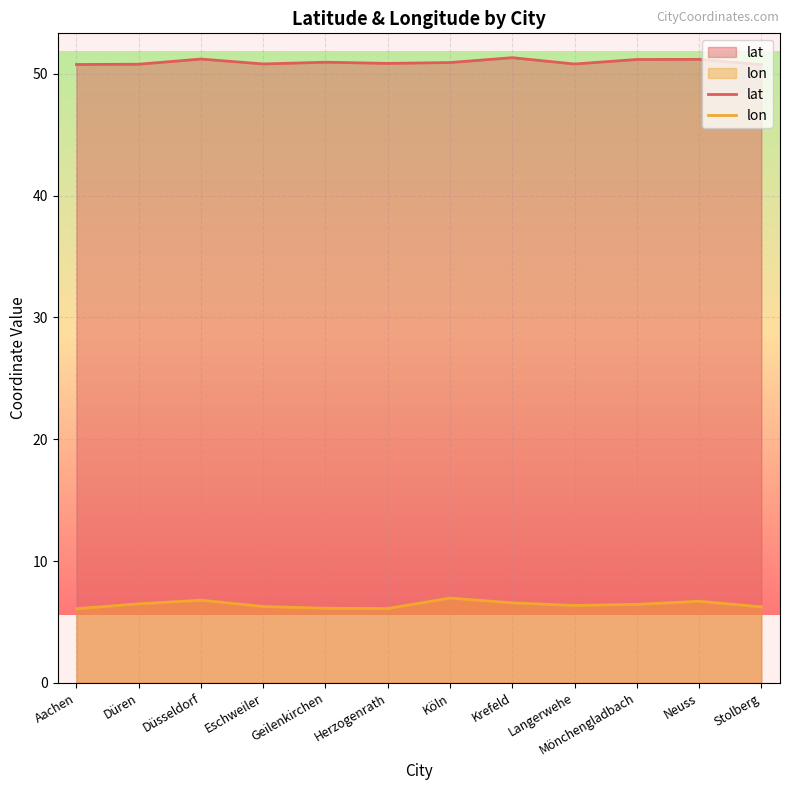

What are all the series names shown in the legend?

lat, lon